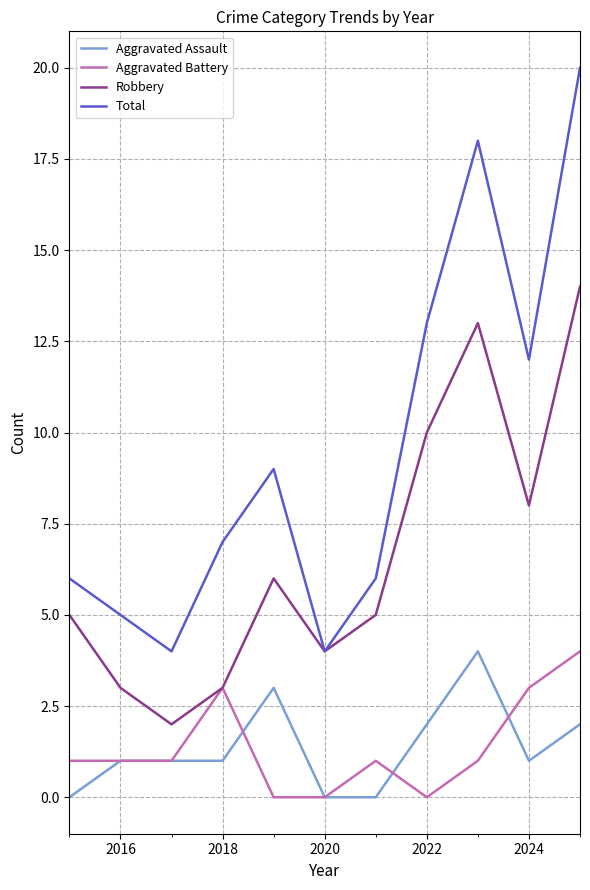

What are all the series names shown in the legend?

Aggravated Assault, Aggravated Battery, Robbery, Total